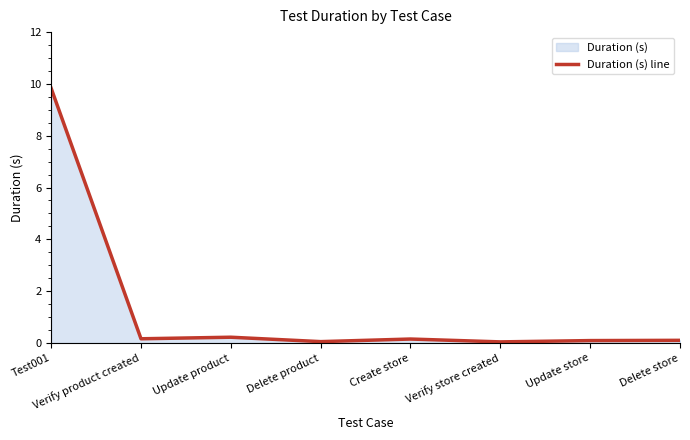

At which category does the data reach its first local peak?

Update product